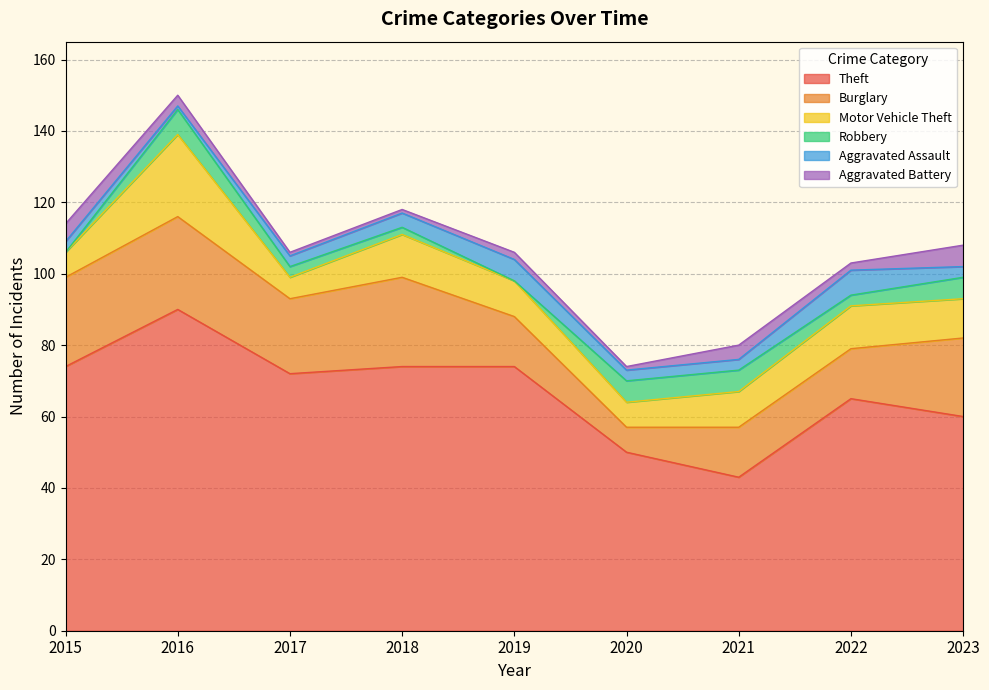

Reading left to right, extract all data points from this chart.

Theft: 2015=74	2016=90	2017=72	2018=74	2019=74	2020=50	2021=43	2022=65	2023=60
Burglary: 2015=25	2016=26	2017=21	2018=25	2019=14	2020=7	2021=14	2022=14	2023=22
Motor Vehicle Theft: 2015=7	2016=23	2017=6	2018=12	2019=10	2020=7	2021=10	2022=12	2023=11
Robbery: 2015=0	2016=7	2017=3	2018=2	2019=0	2020=6	2021=6	2022=3	2023=6
Aggravated Assault: 2015=3	2016=1	2017=3	2018=4	2019=6	2020=3	2021=3	2022=7	2023=3
Aggravated Battery: 2015=5	2016=3	2017=1	2018=1	2019=2	2020=1	2021=4	2022=2	2023=6